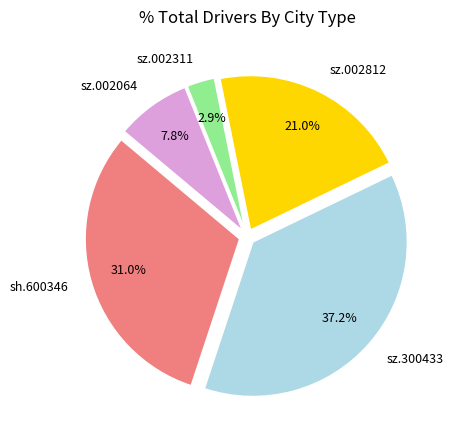

Count the number of slices in the pie.

5